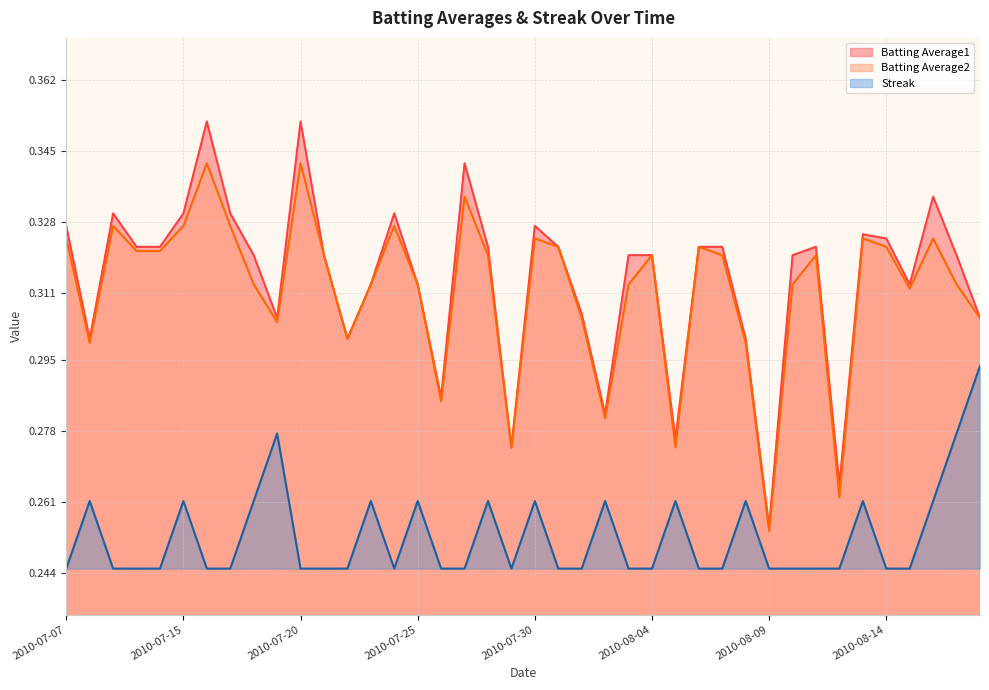

At which category is the sum across all series the highest?

2010-07-16